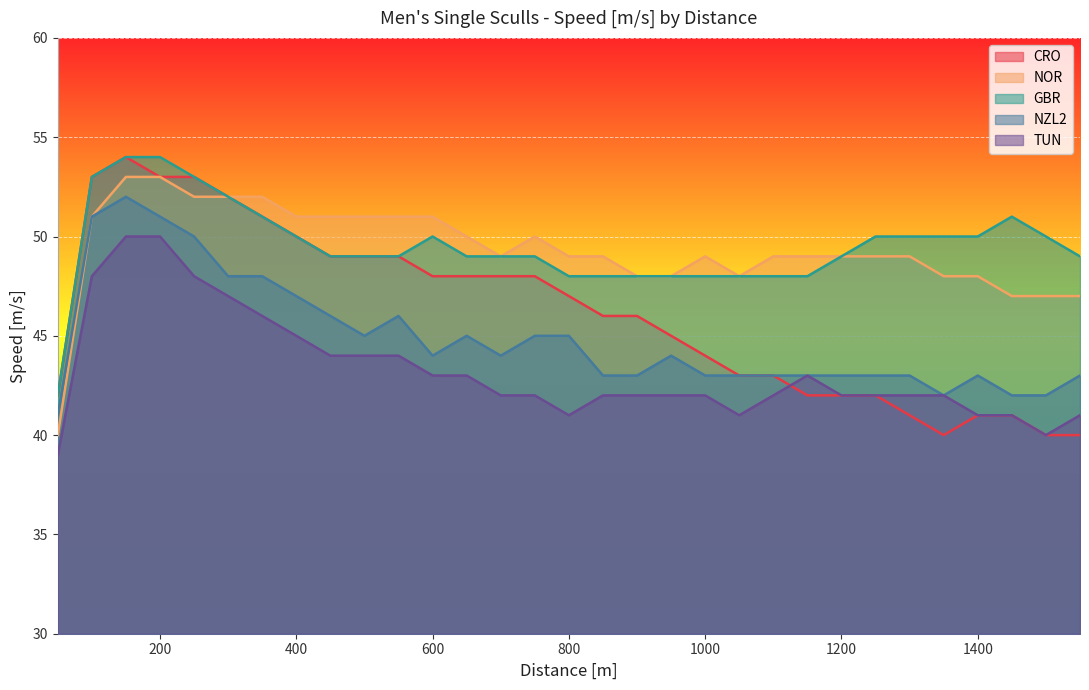

Reading right to left, extract all data points from this chart.

CRO: 40	40	41	41	40	41	42	42	42	43	43	44	45	46	46	47	48	48	48	48	49	49	49	50	51	52	53	53	54	53	42
NOR: 47	47	47	48	48	49	49	49	49	49	48	49	48	48	49	49	50	49	50	51	51	51	51	51	52	52	52	53	53	51	40
GBR: 49	50	51	50	50	50	50	49	48	48	48	48	48	48	48	48	49	49	49	50	49	49	49	50	51	52	53	54	54	53	42
NZL2: 43	42	42	43	42	43	43	43	43	43	43	43	44	43	43	45	45	44	45	44	46	45	46	47	48	48	50	51	52	51	41
TUN: 41	40	41	41	42	42	42	42	43	42	41	42	42	42	42	41	42	42	43	43	44	44	44	45	46	47	48	50	50	48	39